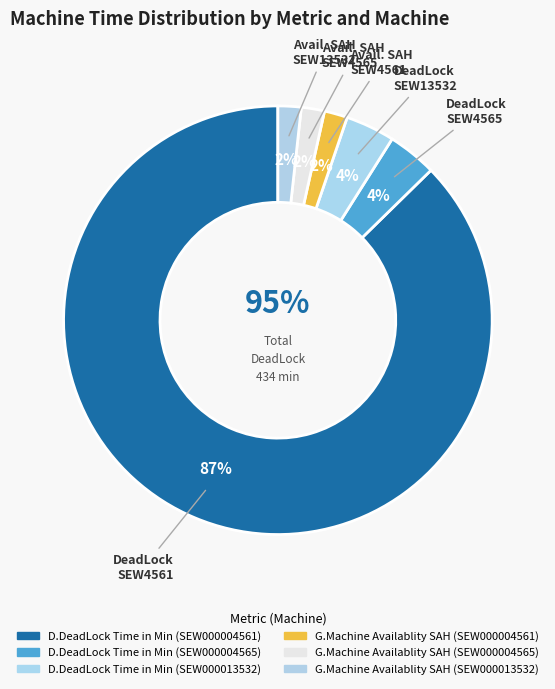

To the nearest percent, what is the average slice percentage?

17%